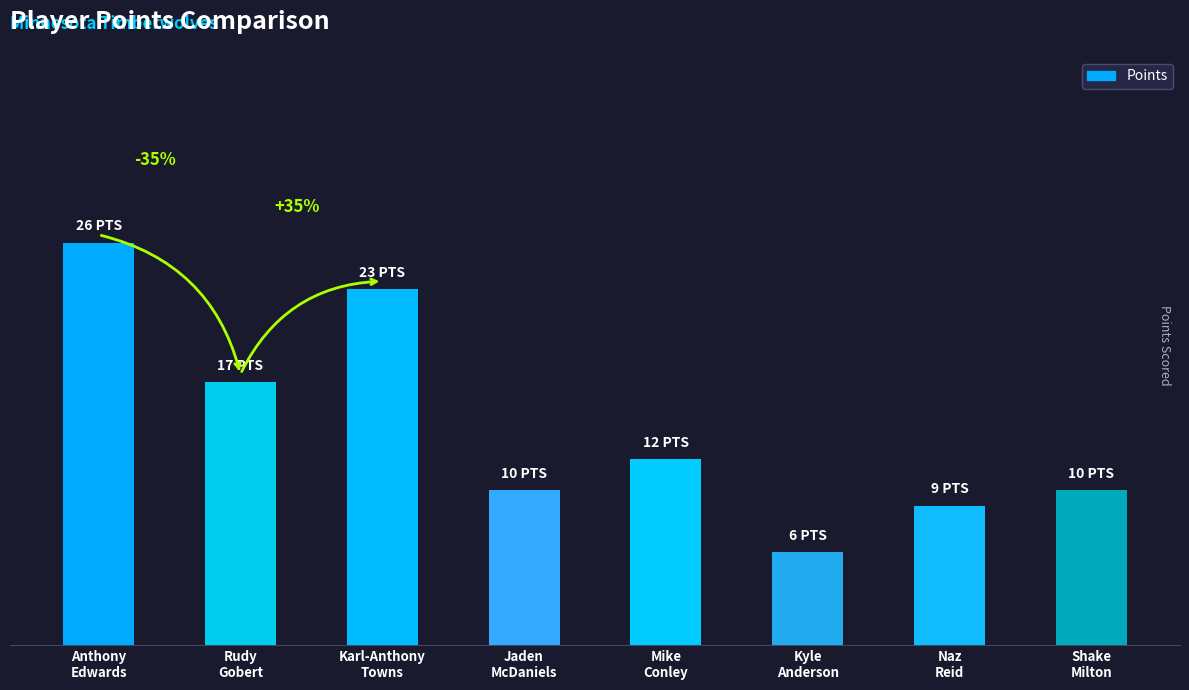

Between Jaden
McDaniels and Naz
Reid, which is larger?

Jaden
McDaniels